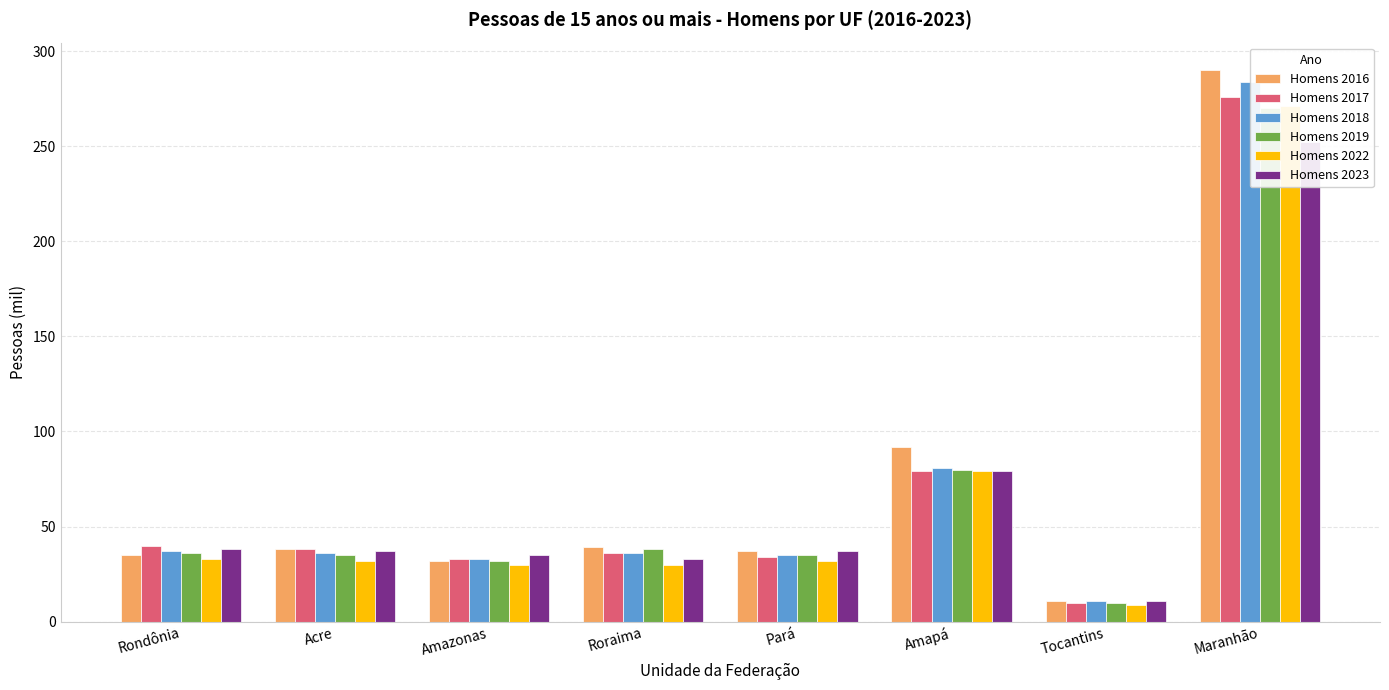

Which series has the largest total across all categories?

Homens 2016